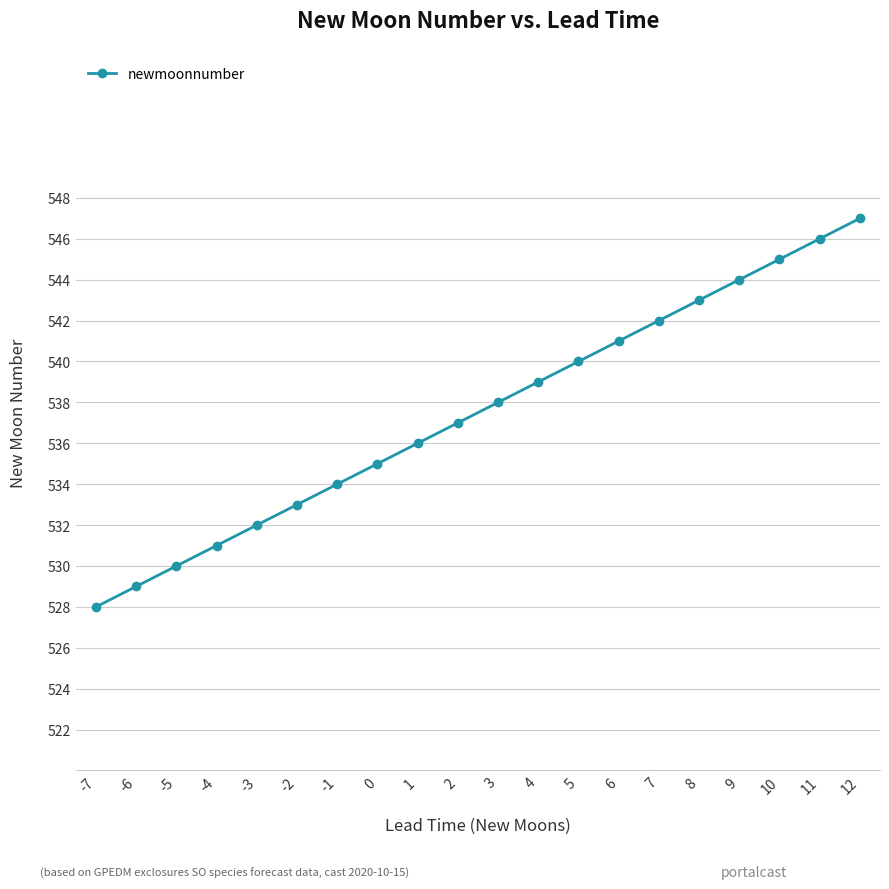

The value at 9 is 544. True or false?

True